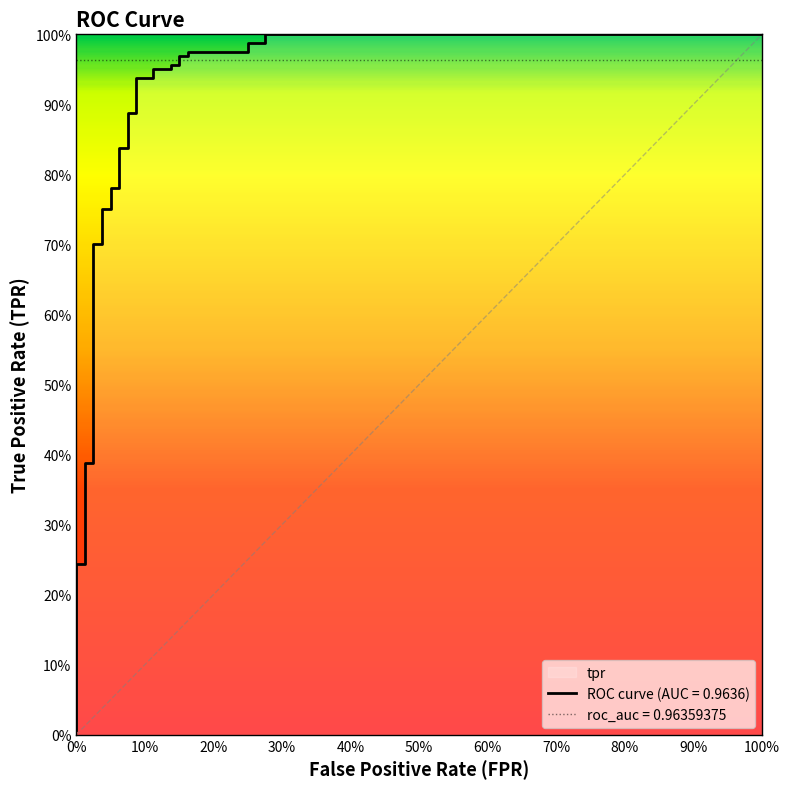

Is it true that the value at 24 is 0.2?

False